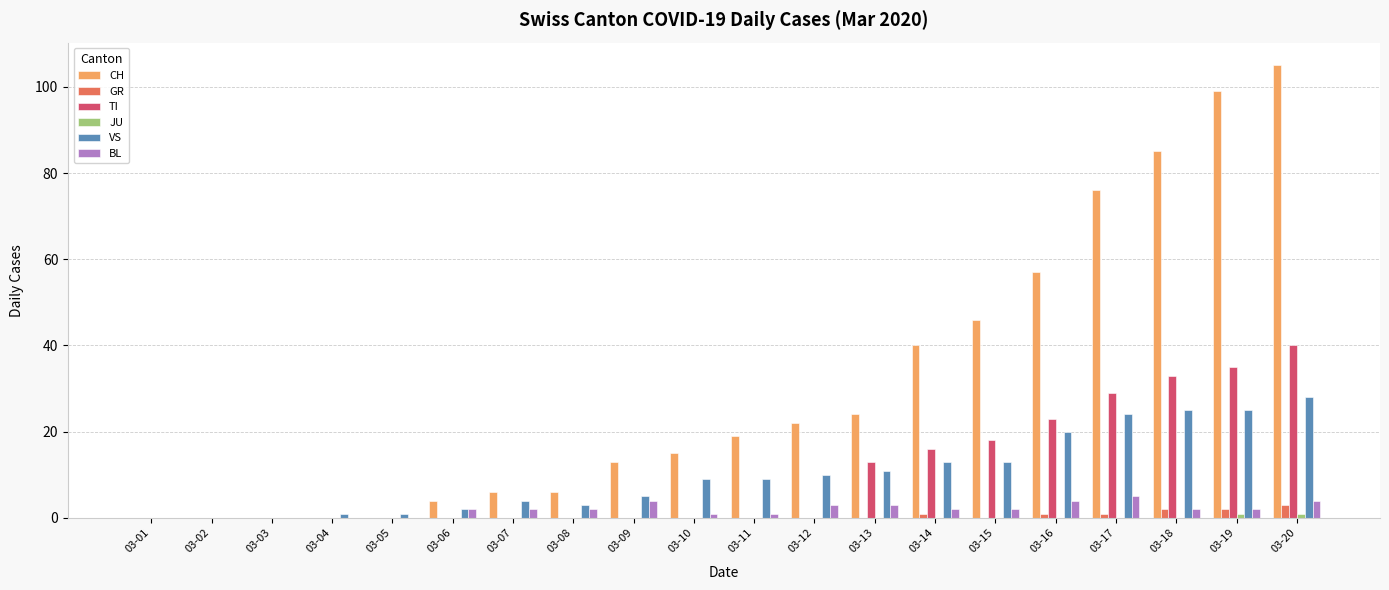

Which series changed the most between 03-02 and 03-11?

CH